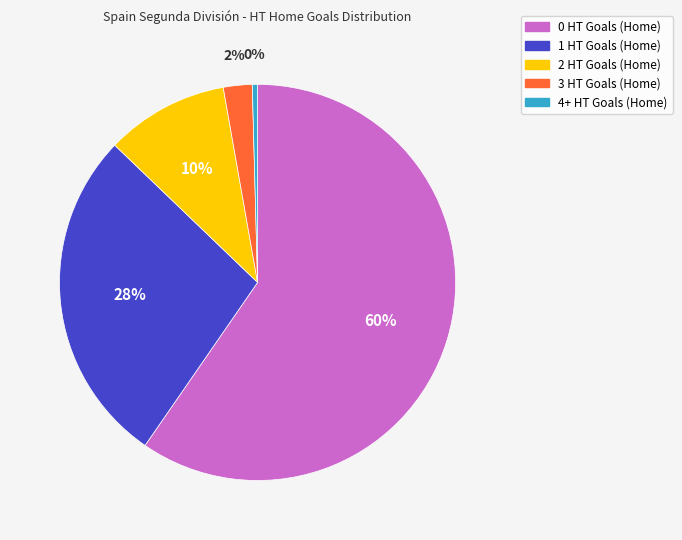

What percentage is the 2 HT Goals (Home) slice, to the nearest percent?

10%